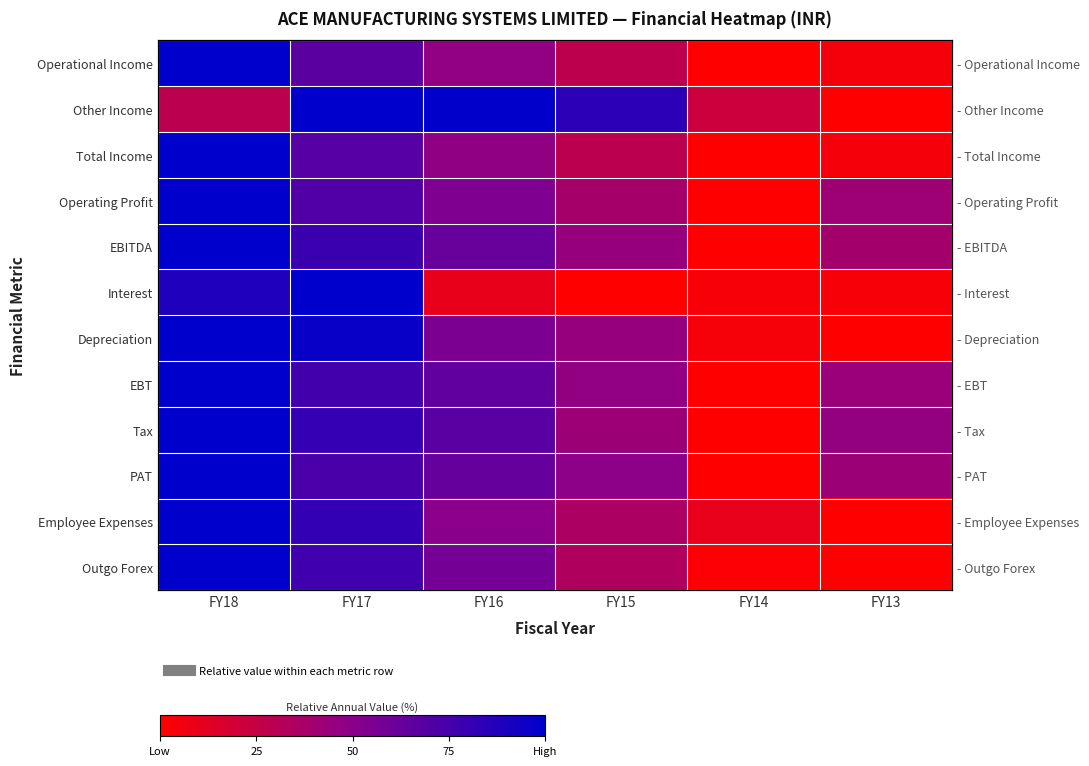

At FY13, list the series in order from smallest to largest.

Other Income, Depreciation, Employee Expenses, Outgo Forex, Interest, Total Income, Operational Income, EBITDA, Operating Profit, PAT, EBT, Tax